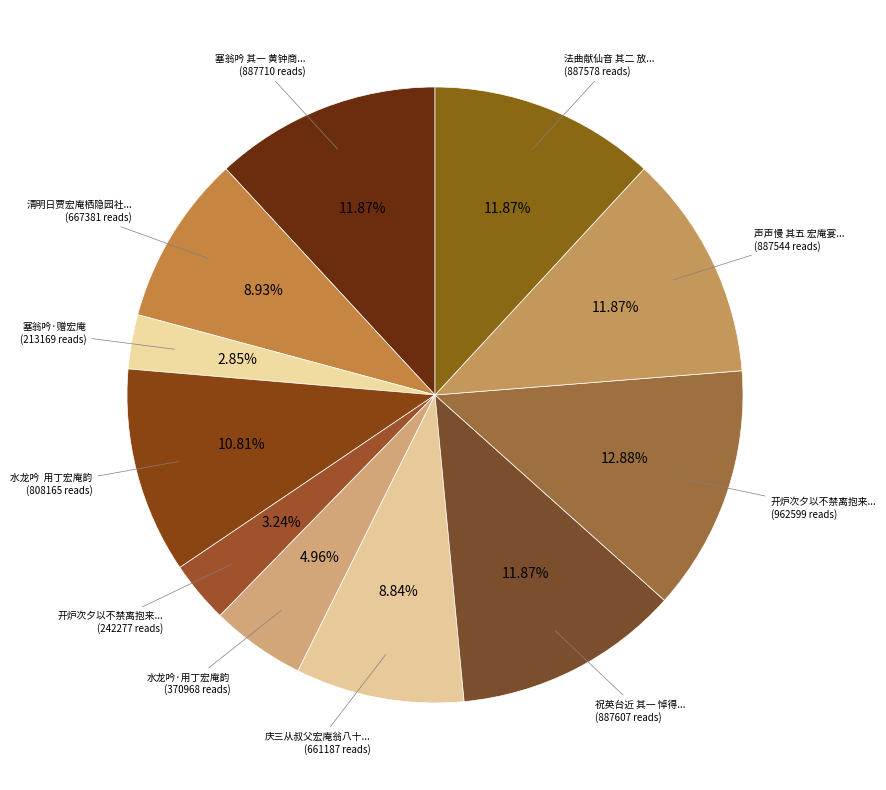

How many slices are in this pie chart?

11